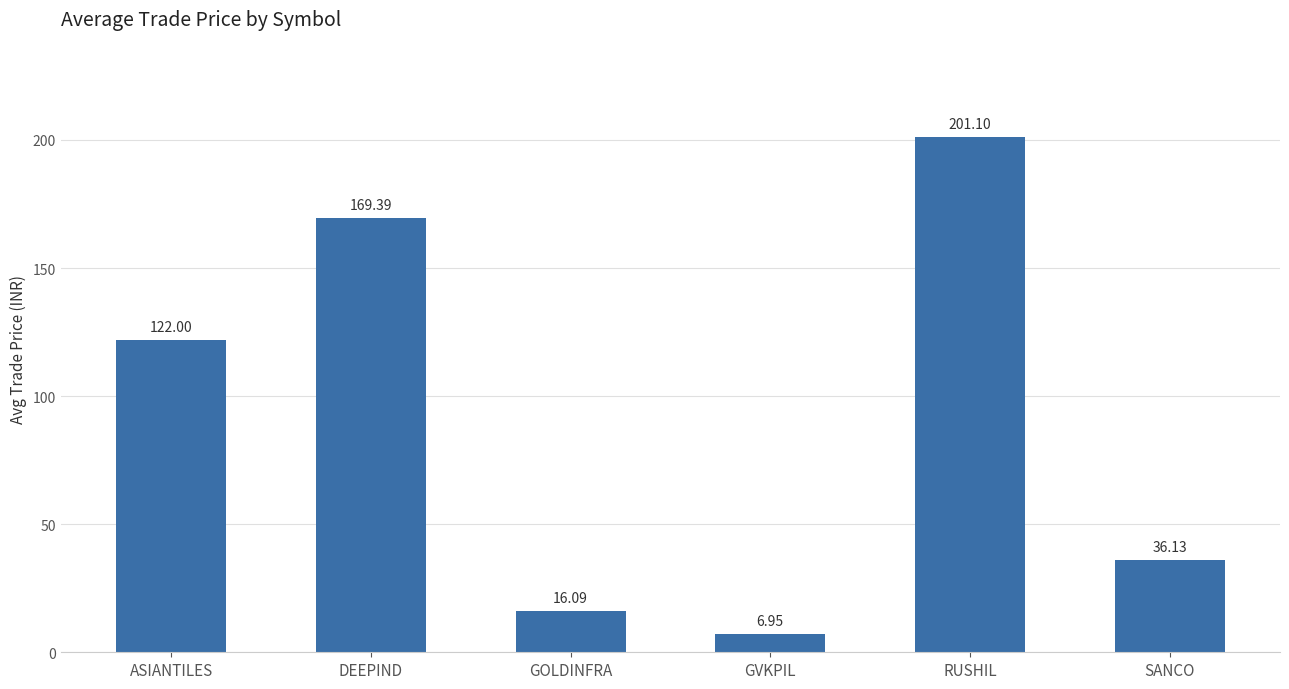

How many categories are shown in the chart?

6